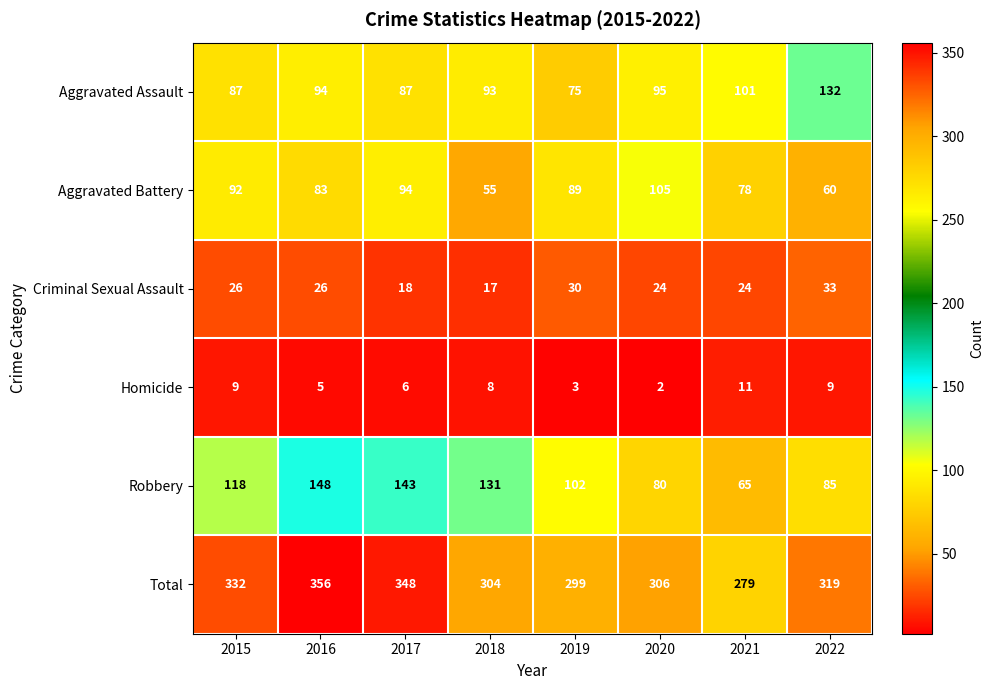

At which label does Total reach its peak?

2016